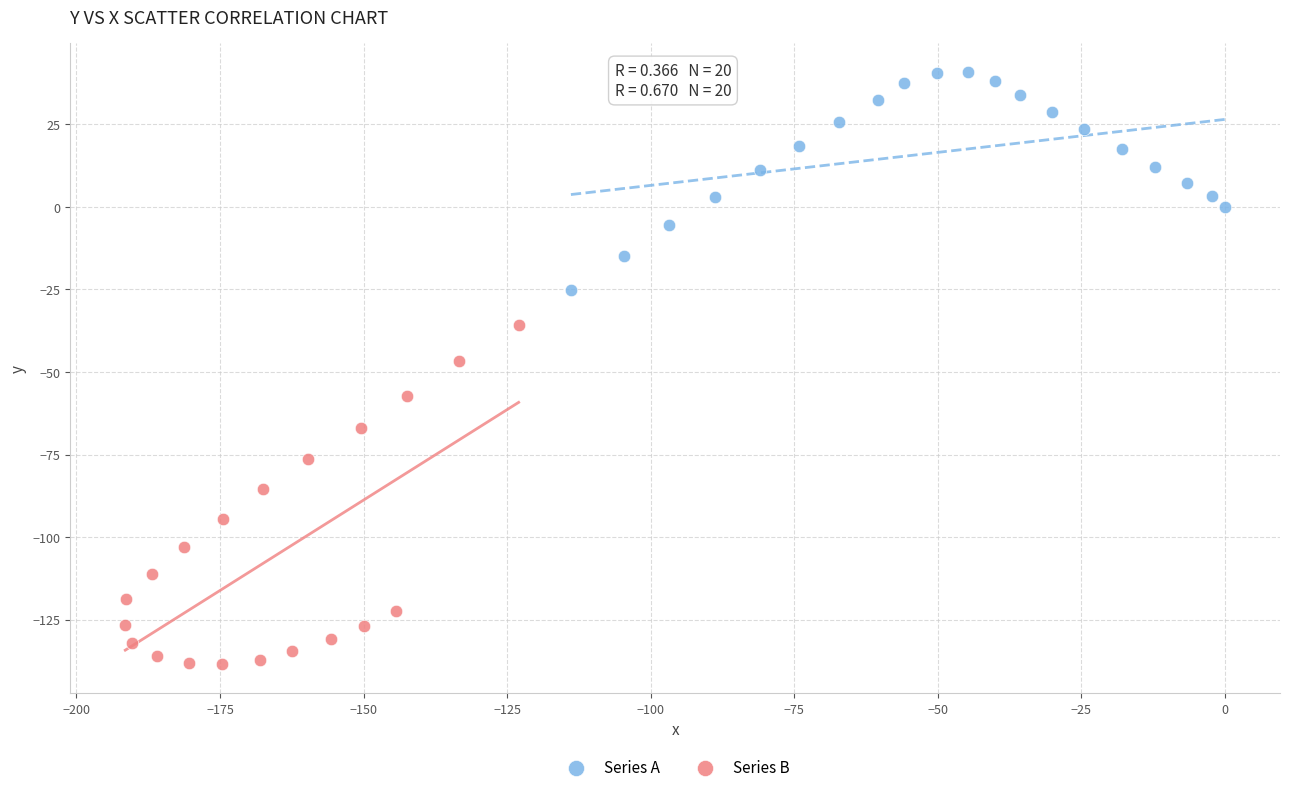

Which series has the largest Y range (max minus min)?

Series B